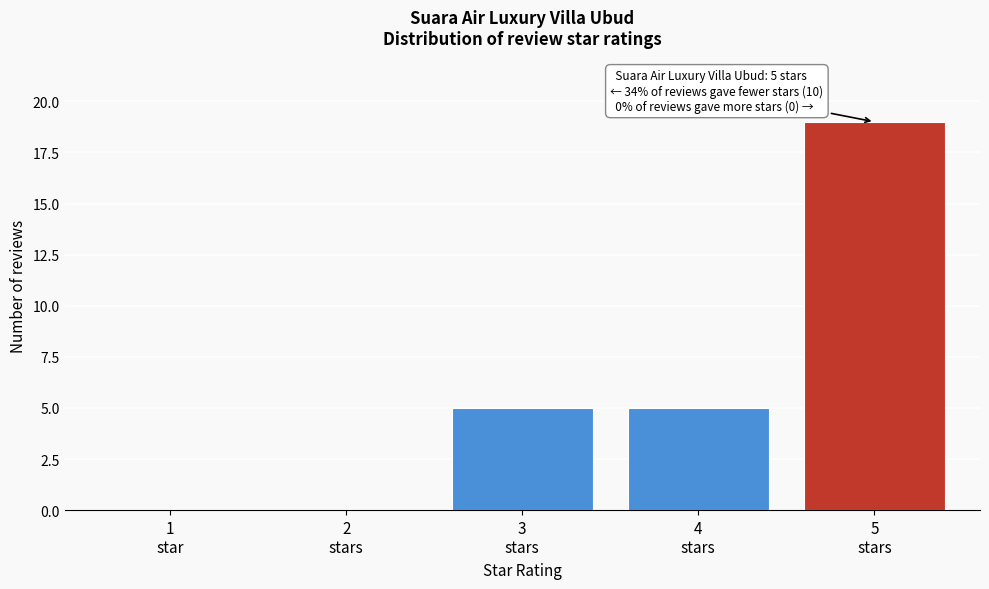

What is the greatest value displayed?

19